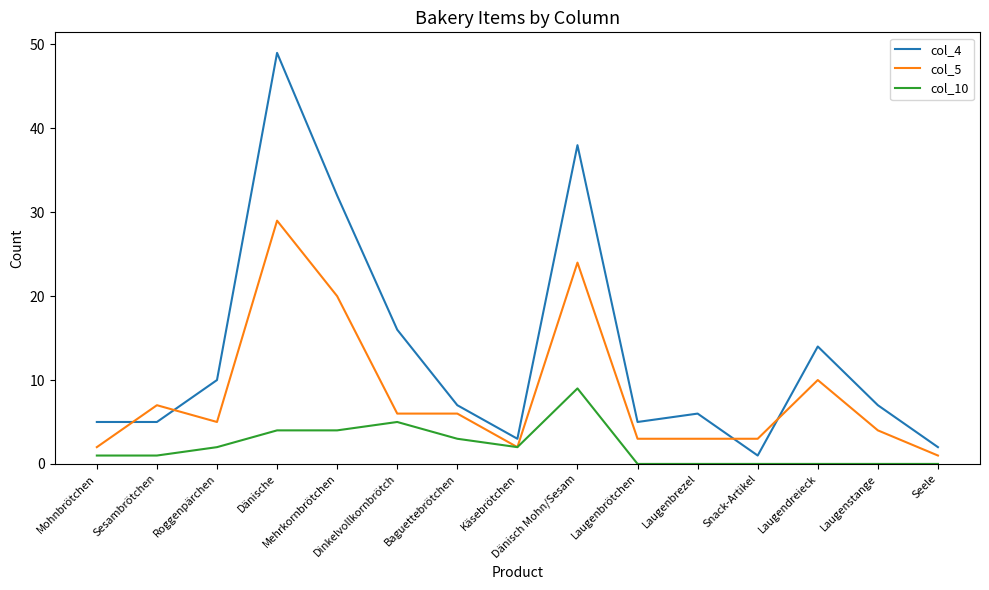

True or false: col_4 and col_5 cross at least once.

True